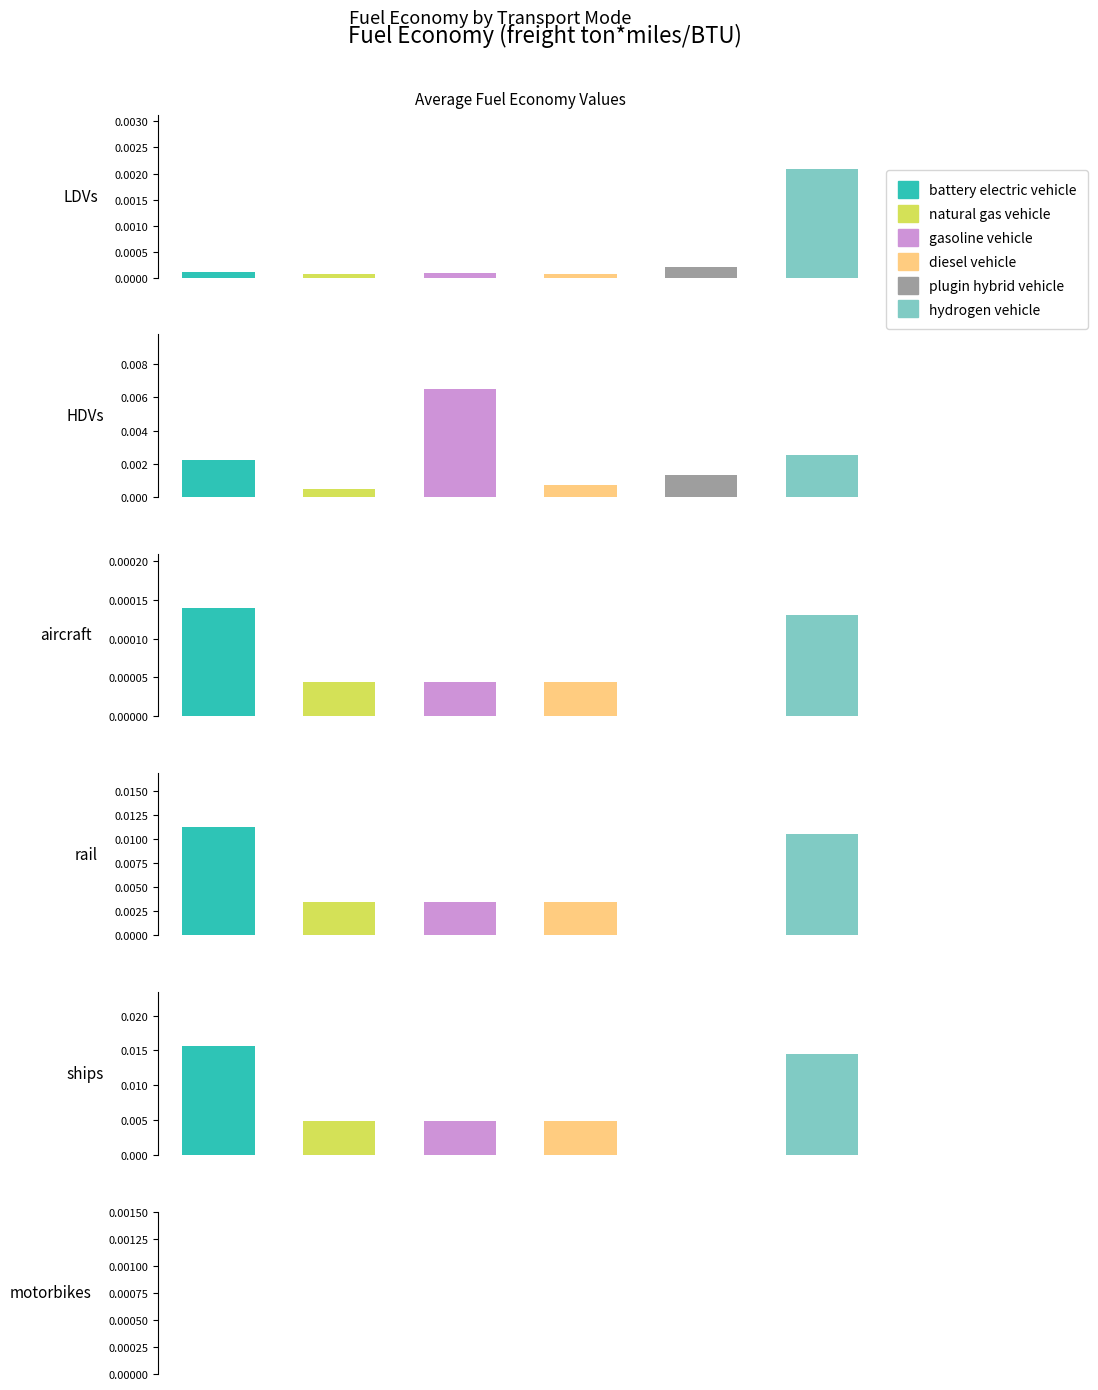

Rank the series by their maximum value, from lowest to highest.

plugin hybrid vehicle, natural gas vehicle, diesel vehicle, gasoline vehicle, hydrogen vehicle, battery electric vehicle